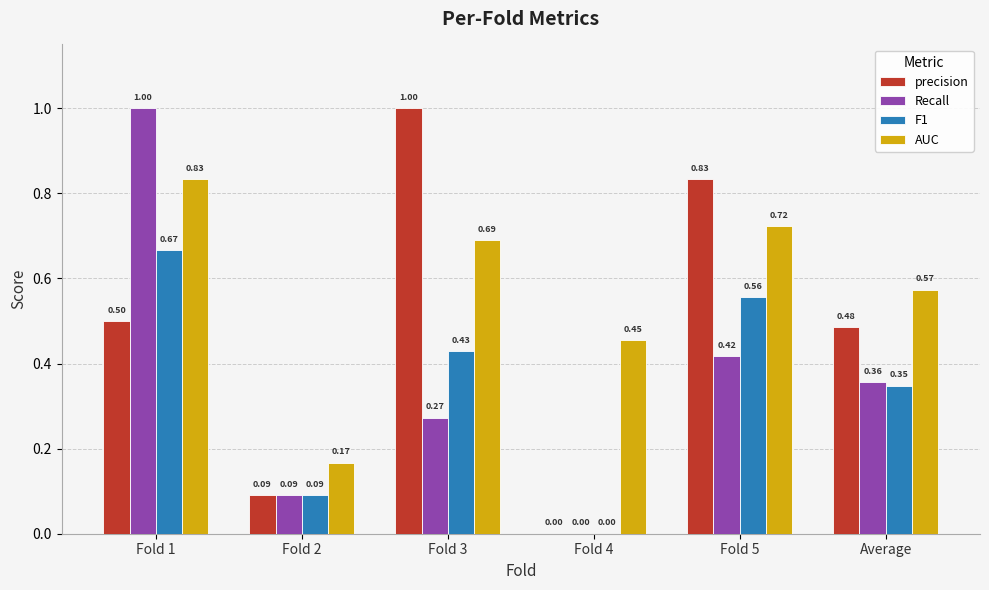

The AUC series shows 0.9 at Average. True or false?

False